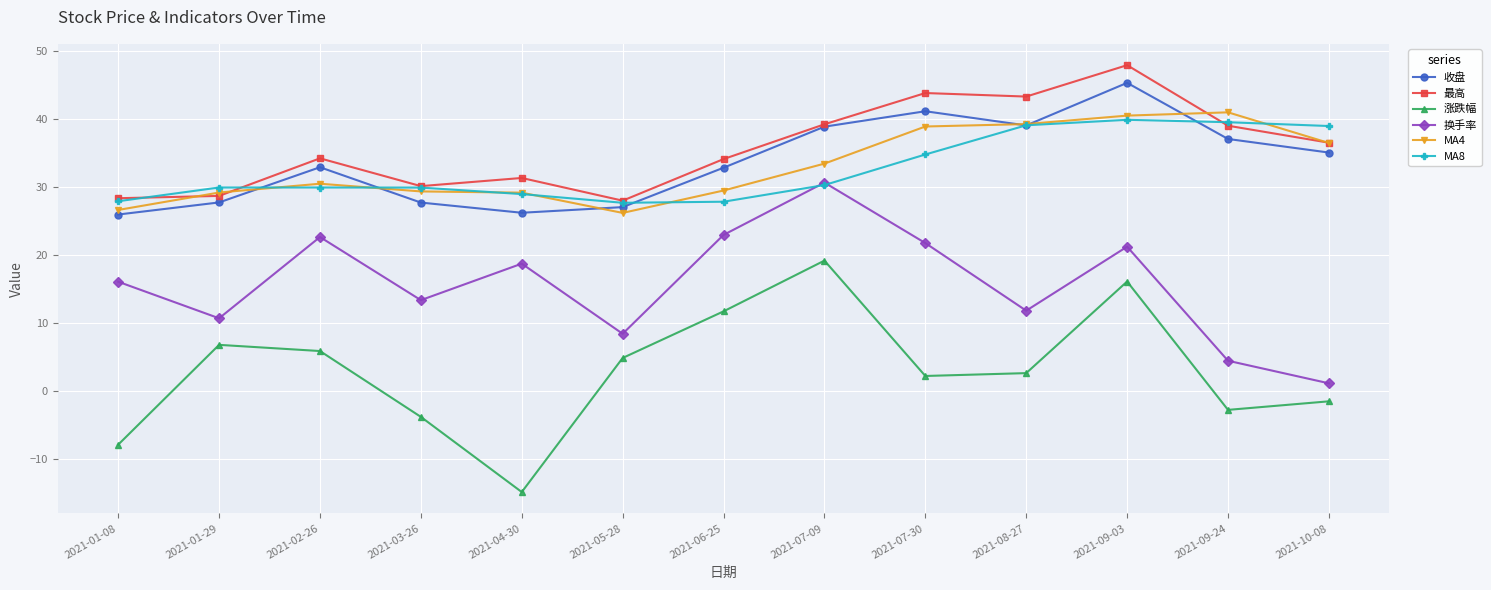

Between 2021-05-28 and 2021-08-27, which series saw the biggest shift?

最高